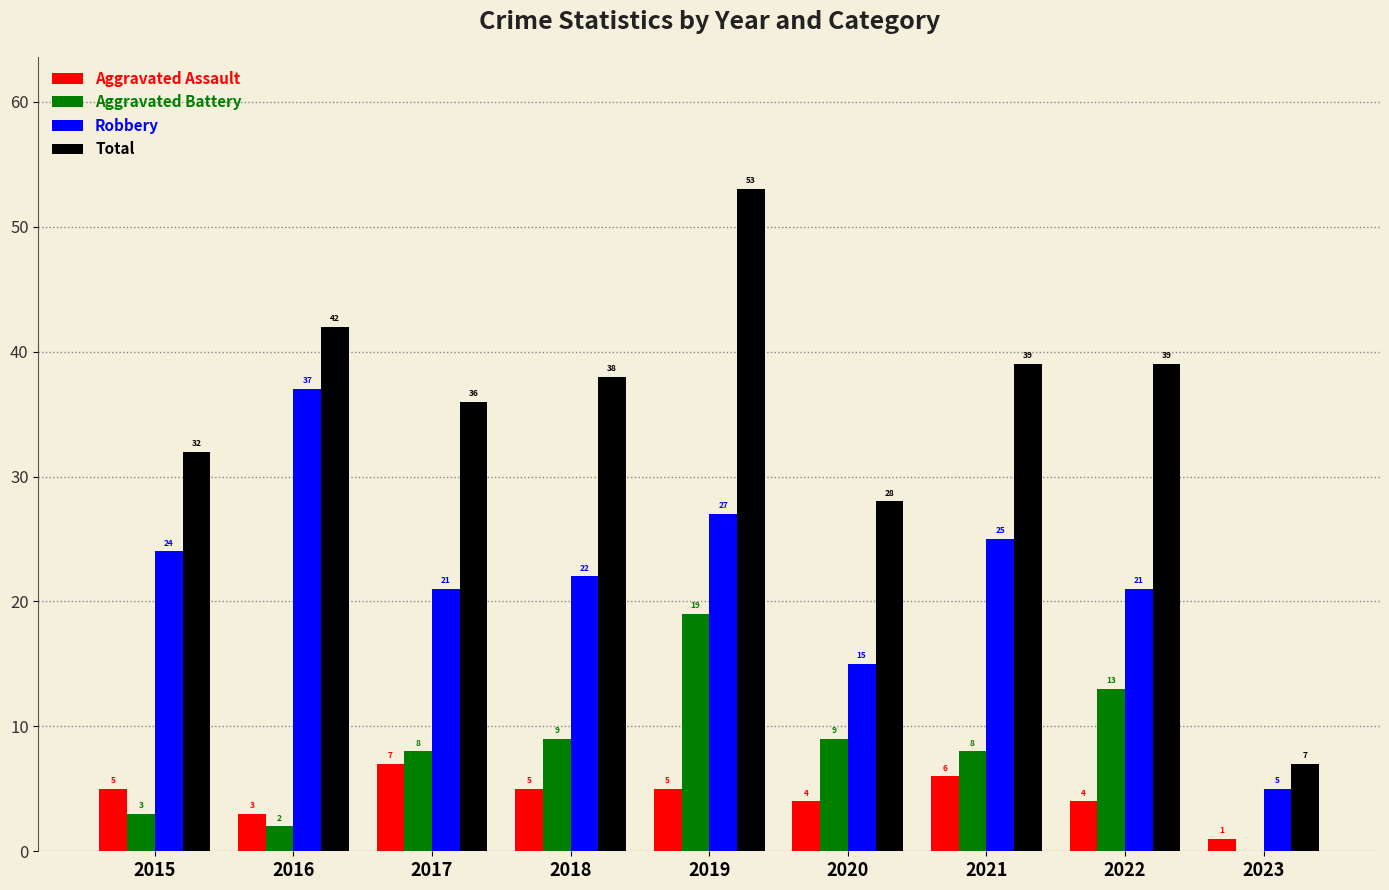

Reading left to right, extract all data points from this chart.

Aggravated Assault: 2015=5	2016=3	2017=7	2018=5	2019=5	2020=4	2021=6	2022=4	2023=1
Aggravated Battery: 2015=3	2016=2	2017=8	2018=9	2019=19	2020=9	2021=8	2022=13	2023=0
Robbery: 2015=24	2016=37	2017=21	2018=22	2019=27	2020=15	2021=25	2022=21	2023=5
Total: 2015=32	2016=42	2017=36	2018=38	2019=53	2020=28	2021=39	2022=39	2023=7